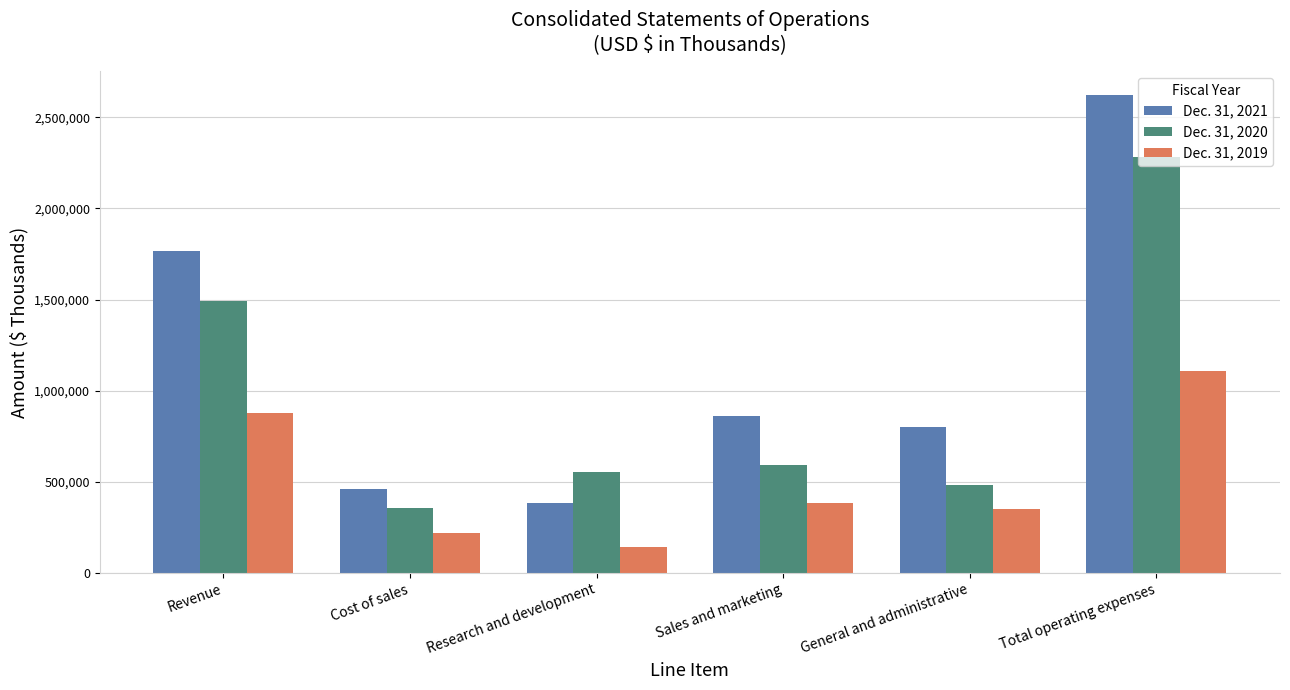

What is the difference between the second highest and second lowest values in the Dec. 31, 2019 series?

659576